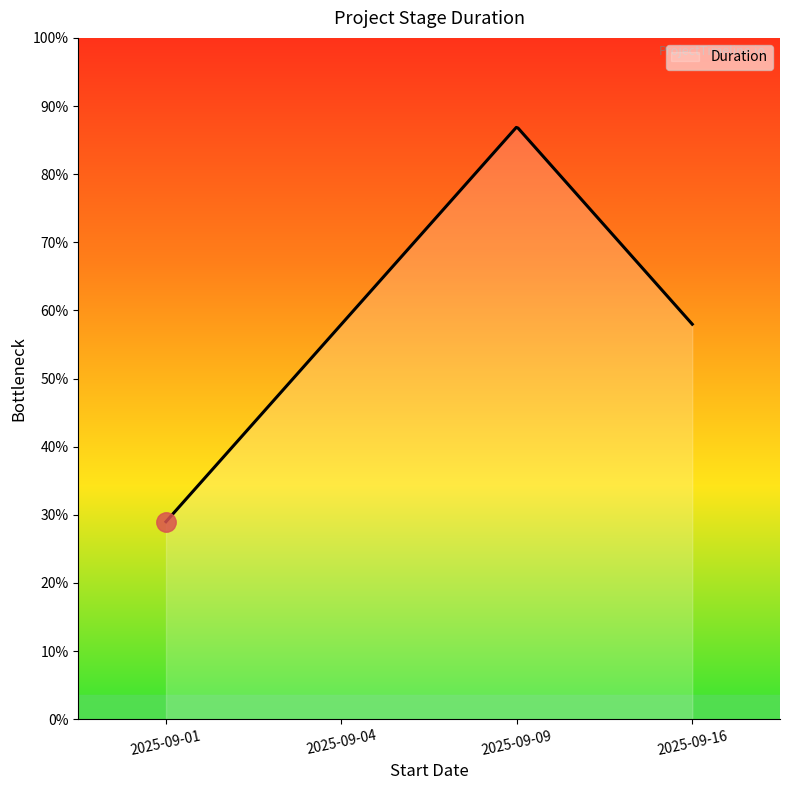

Does the chart display data point markers on the line(s)?

No